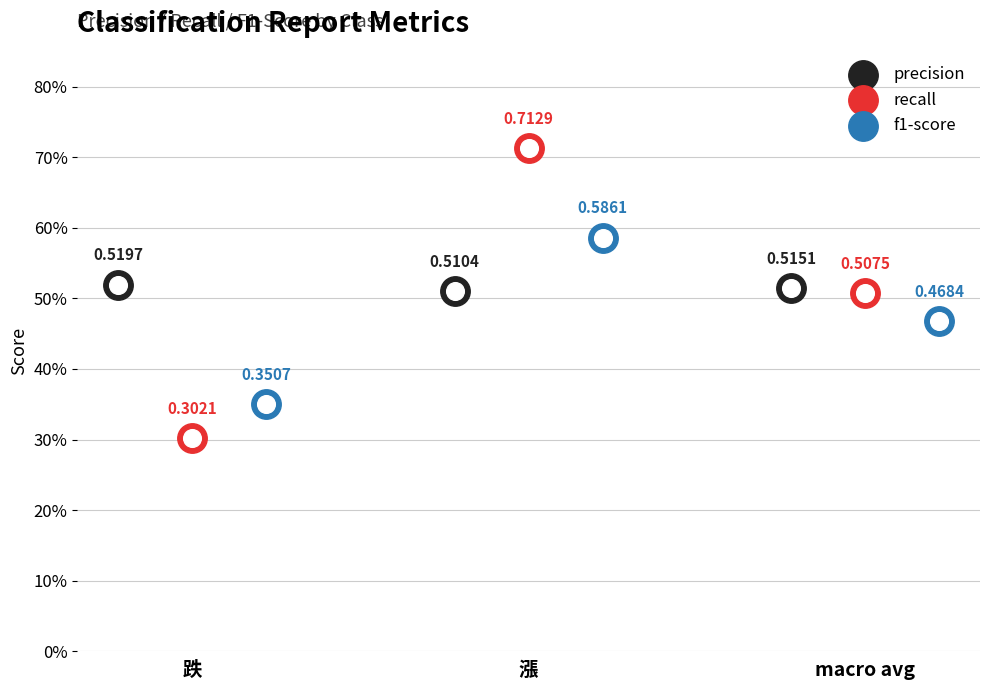

What is the total value across all series at 跌?

1.2